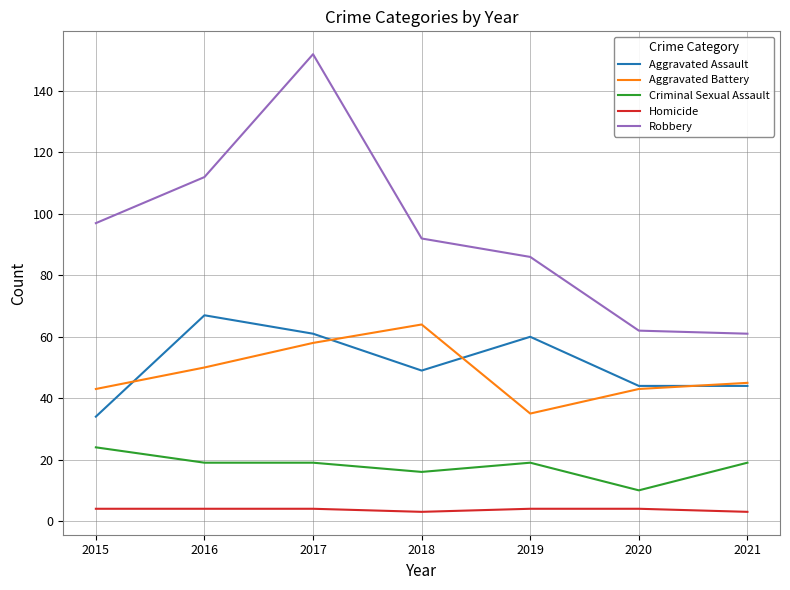

The Criminal Sexual Assault series shows 26 at 2016. True or false?

False